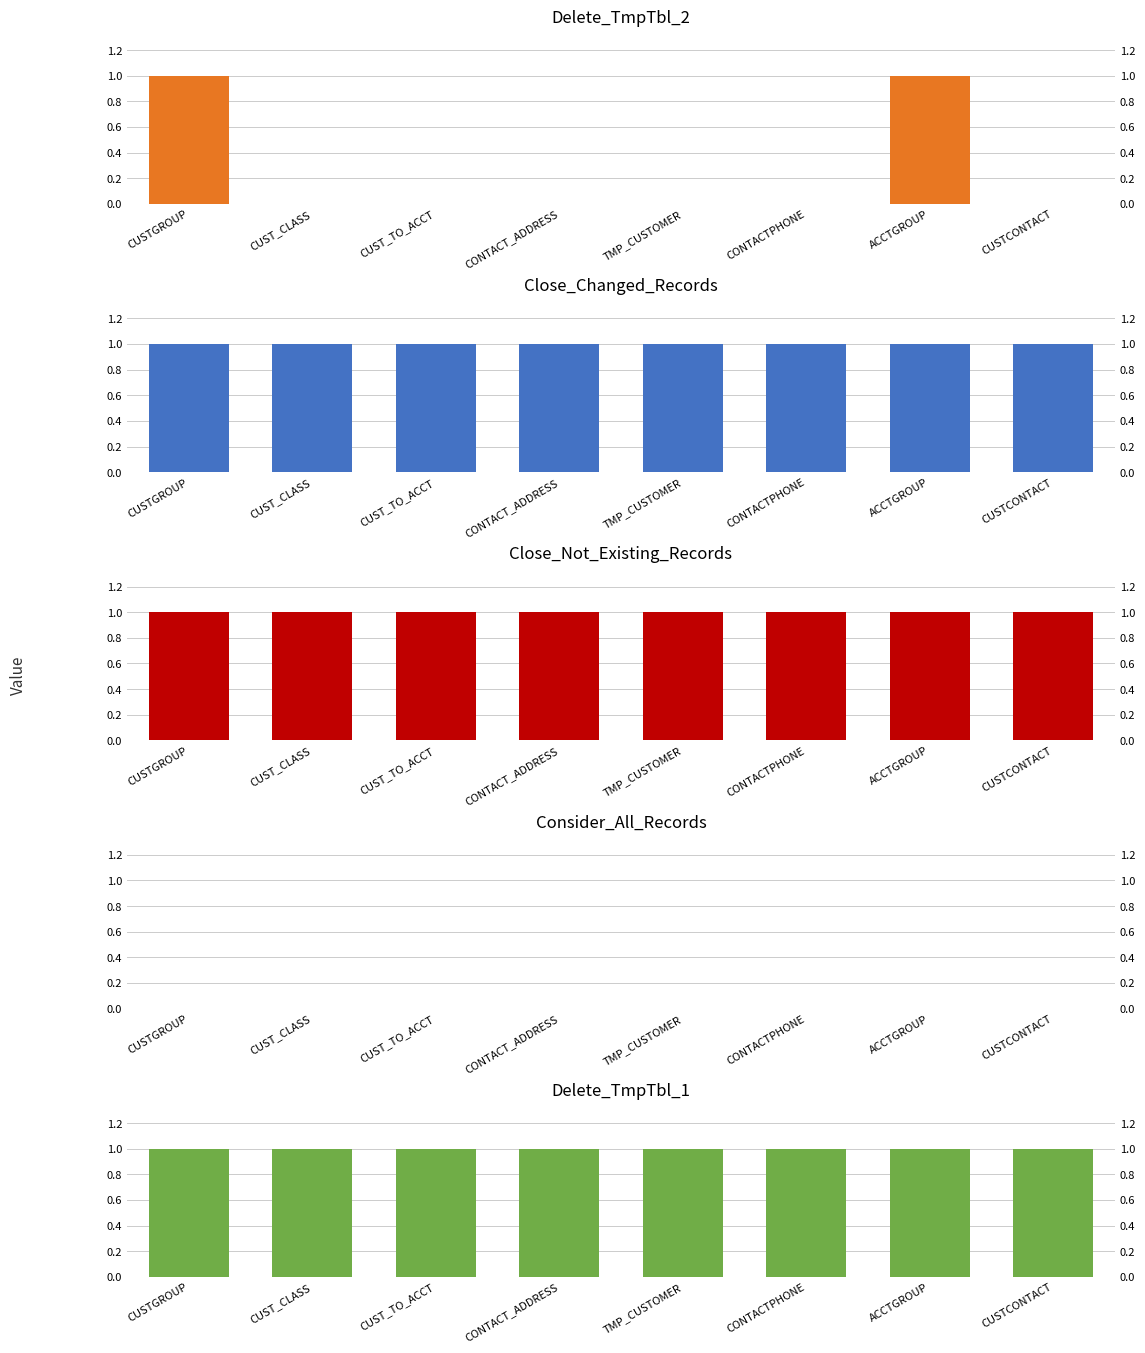

Reading right to left, transcribe all the data shown in this chart.

Delete_TmpTbl_2: CUSTCONTACT=0	ACCTGROUP=1	CONTACTPHONE=0	TMP_CUSTOMER=0	CONTACT_ADDRESS=0	CUST_TO_ACCT=0	CUST_CLASS=0	CUSTGROUP=1
Close_Changed_Records: CUSTCONTACT=1	ACCTGROUP=1	CONTACTPHONE=1	TMP_CUSTOMER=1	CONTACT_ADDRESS=1	CUST_TO_ACCT=1	CUST_CLASS=1	CUSTGROUP=1
Close_Not_Existing_Records: CUSTCONTACT=1	ACCTGROUP=1	CONTACTPHONE=1	TMP_CUSTOMER=1	CONTACT_ADDRESS=1	CUST_TO_ACCT=1	CUST_CLASS=1	CUSTGROUP=1
Consider_All_Records: CUSTCONTACT=0	ACCTGROUP=0	CONTACTPHONE=0	TMP_CUSTOMER=0	CONTACT_ADDRESS=0	CUST_TO_ACCT=0	CUST_CLASS=0	CUSTGROUP=0
Delete_TmpTbl_1: CUSTCONTACT=1	ACCTGROUP=1	CONTACTPHONE=1	TMP_CUSTOMER=1	CONTACT_ADDRESS=1	CUST_TO_ACCT=1	CUST_CLASS=1	CUSTGROUP=1